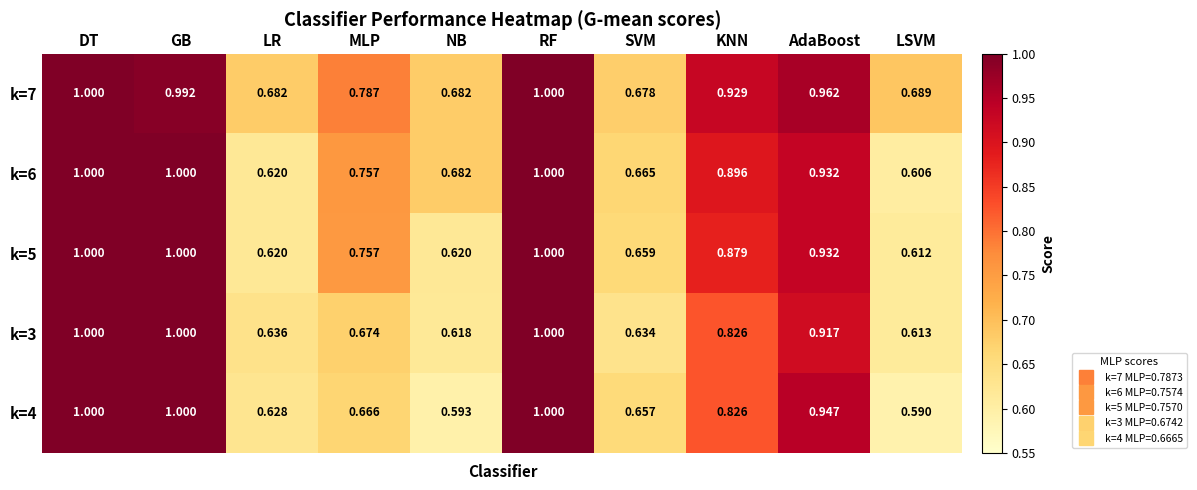

Where is k=5 nearest to the value 0?

LSVM